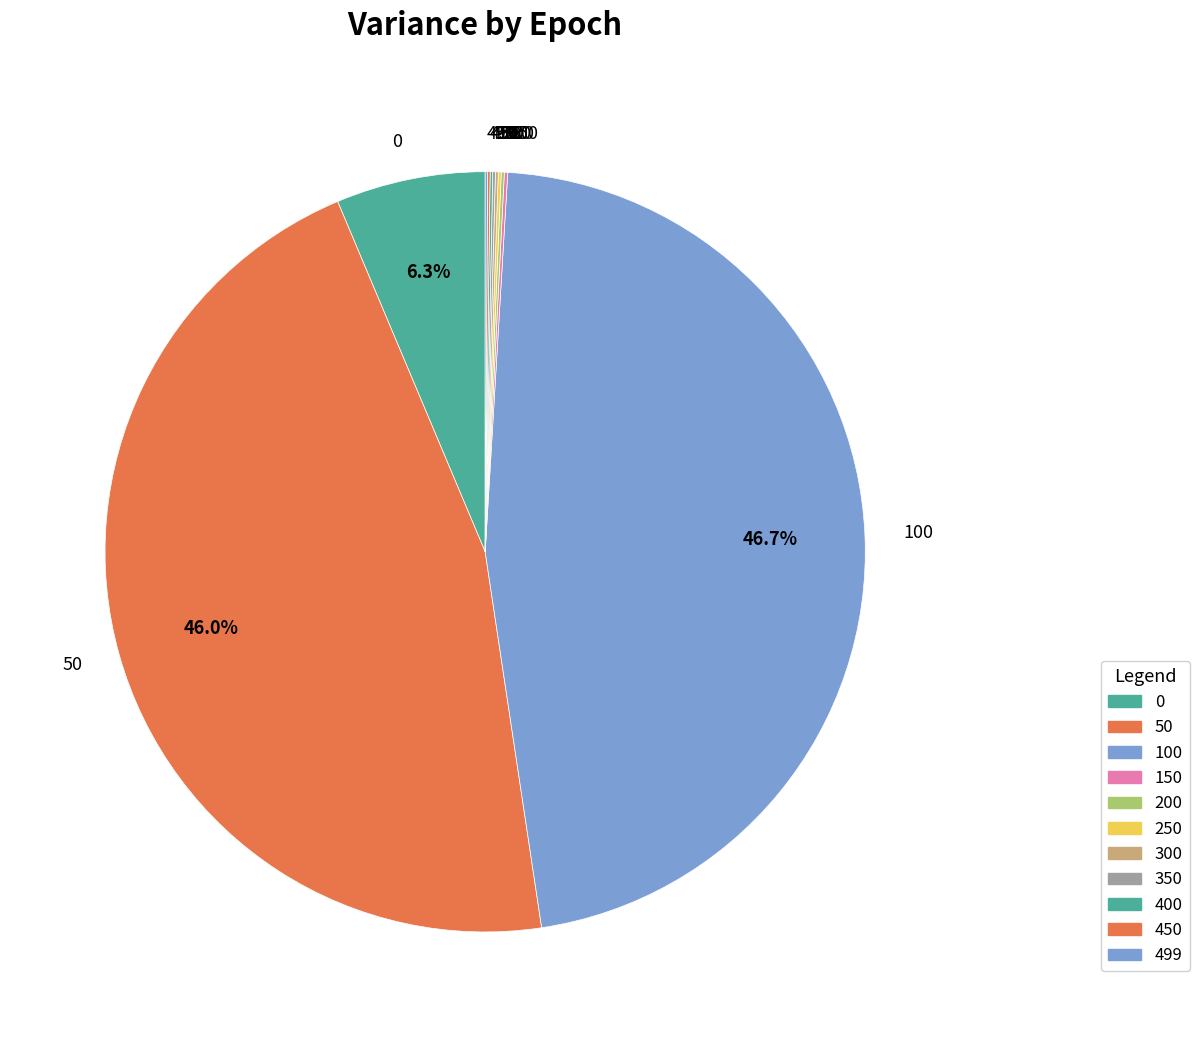

Is there a majority slice in this chart?

No